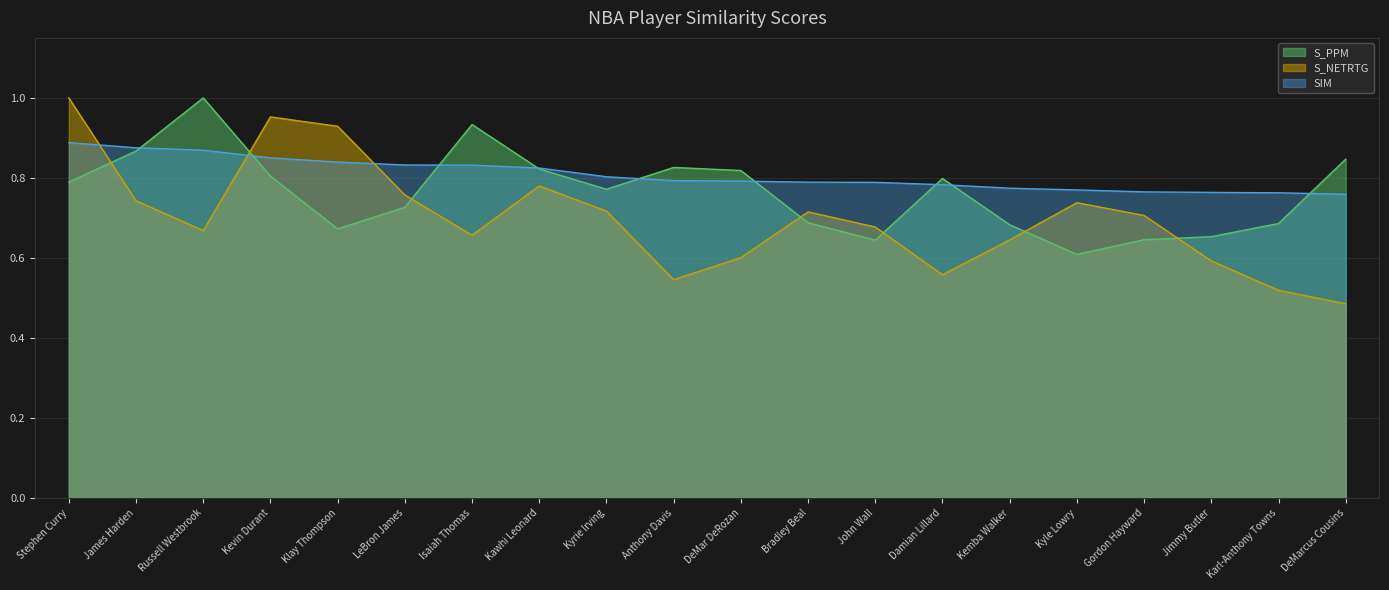

Rank the series by their average value, from highest to lowest.

SIM, S_PPM, S_NETRTG